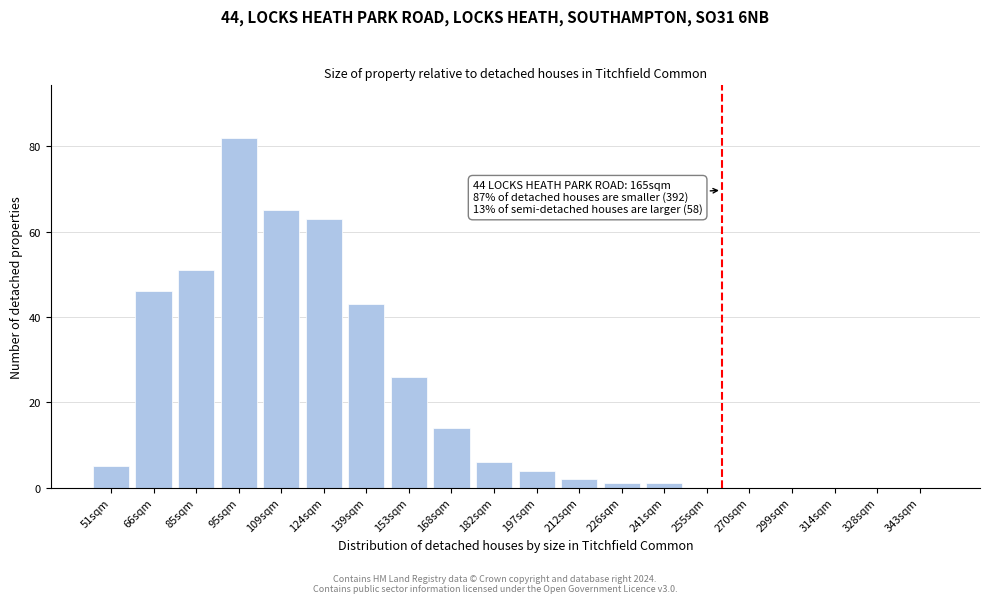

Reading right to left, what are all the values shown in this chart?

343sqm=0	328sqm=0	314sqm=0	299sqm=0	270sqm=0	255sqm=0	241sqm=1	226sqm=1	212sqm=2	197sqm=4	182sqm=6	168sqm=14	153sqm=26	139sqm=43	124sqm=63	109sqm=65	95sqm=82	85sqm=51	66sqm=46	51sqm=5